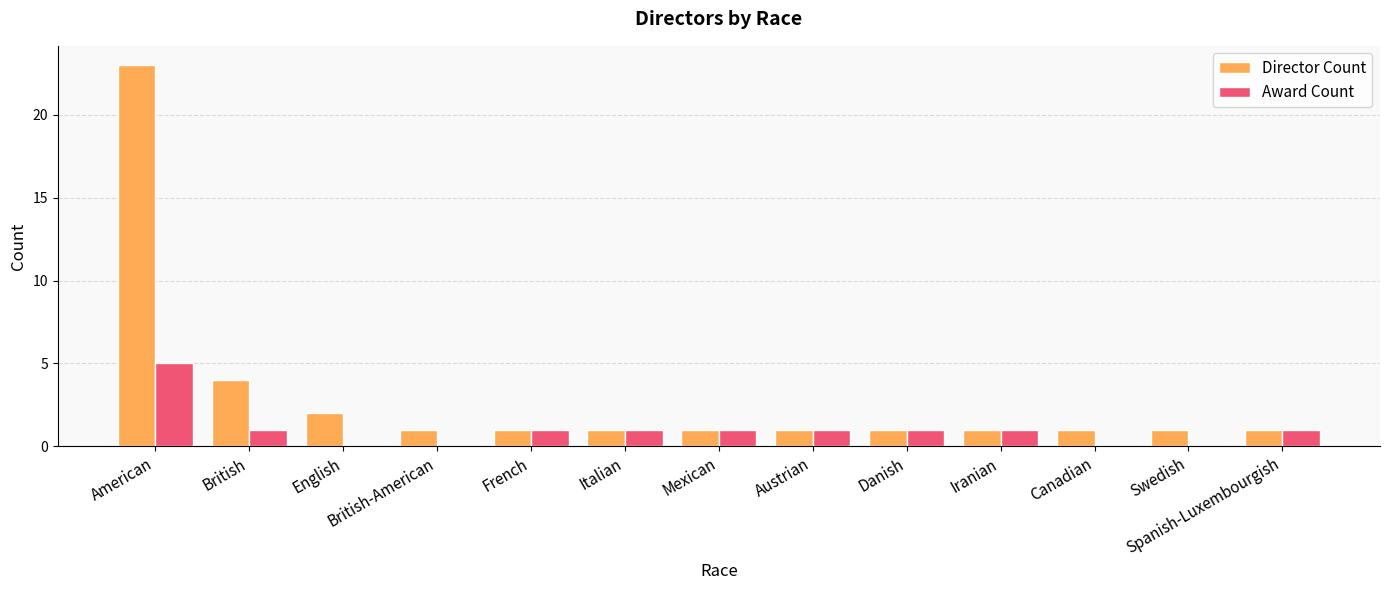

At which label is Director Count closest to 12?

British